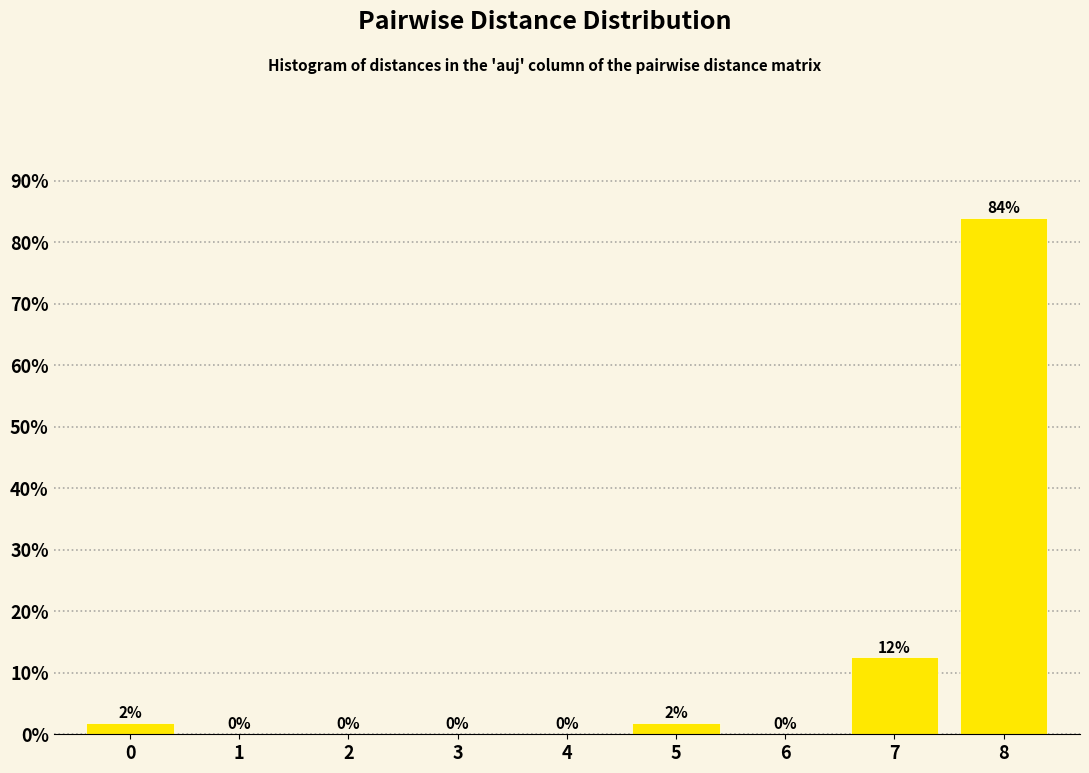

What is the sum of all values?

100.0